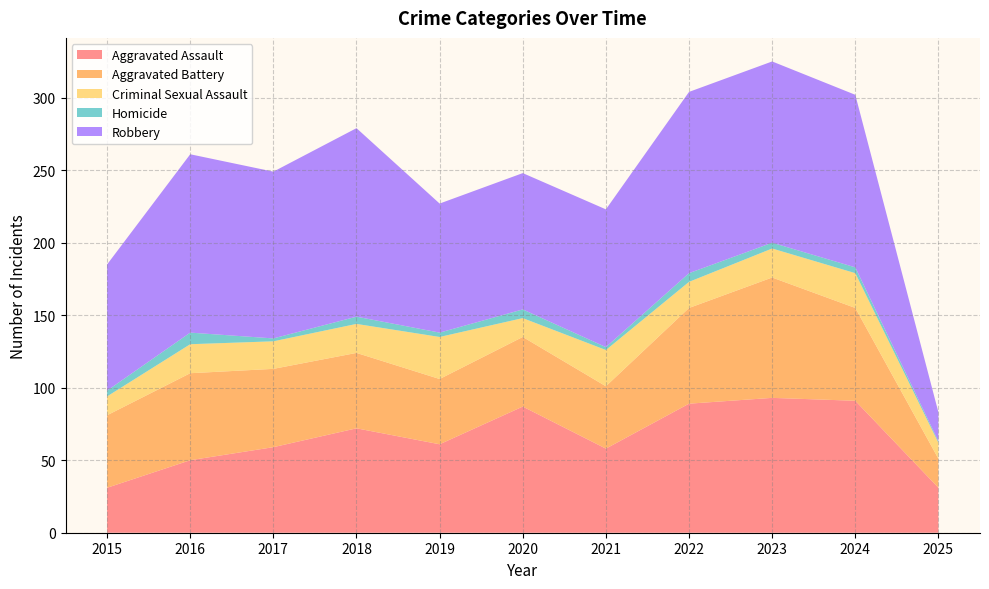

Reading left to right, what are all the values shown in this chart?

Aggravated Assault: 2015=31	2016=50	2017=59	2018=72	2019=61	2020=87	2021=58	2022=89	2023=93	2024=91	2025=31
Aggravated Battery: 2015=50	2016=60	2017=54	2018=52	2019=45	2020=48	2021=43	2022=66	2023=83	2024=64	2025=20
Criminal Sexual Assault: 2015=13	2016=20	2017=19	2018=20	2019=29	2020=13	2021=25	2022=18	2023=20	2024=24	2025=11
Homicide: 2015=4	2016=8	2017=2	2018=5	2019=3	2020=6	2021=2	2022=6	2023=4	2024=4	2025=1
Robbery: 2015=87	2016=123	2017=115	2018=130	2019=89	2020=94	2021=95	2022=125	2023=125	2024=119	2025=20